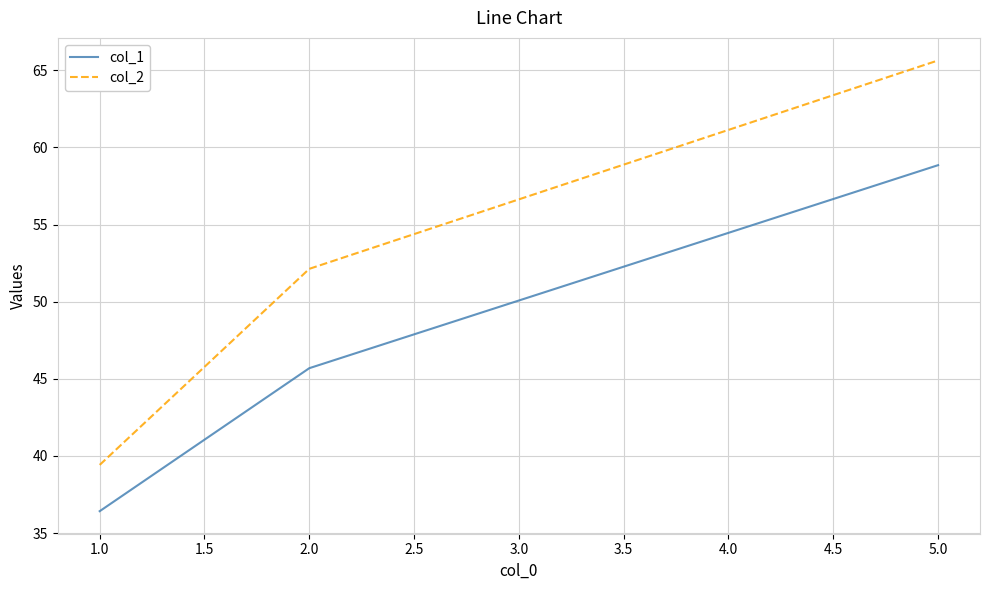

List the series in order of their peak value, highest first.

col_2, col_1